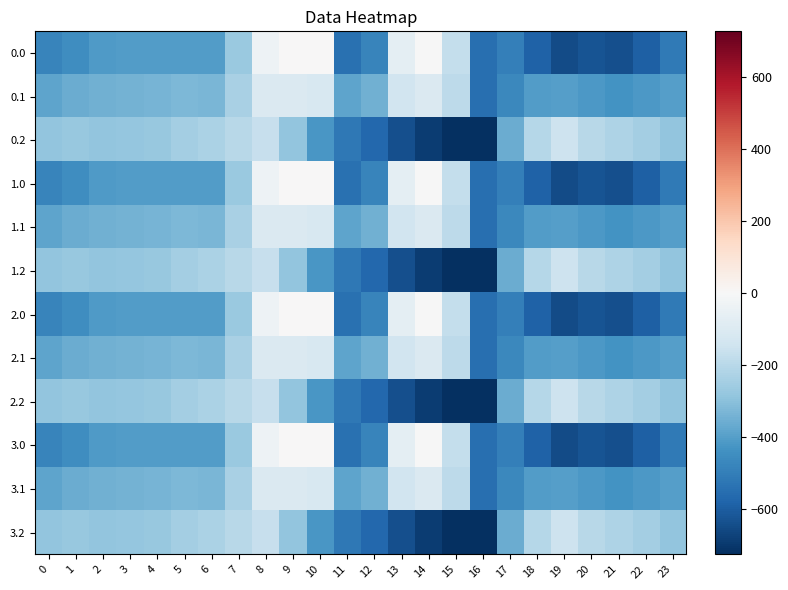

Which category has the lowest value across all series?

16